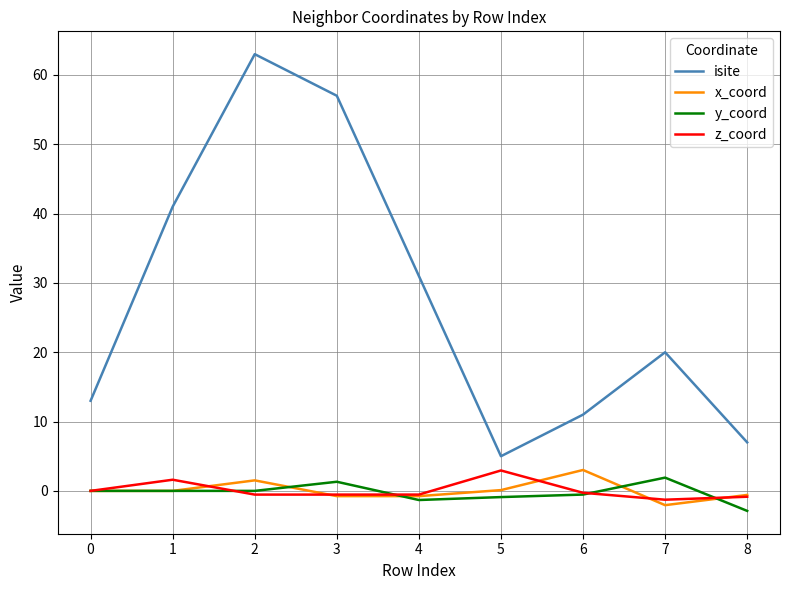

What is the minimum value for y_coord?

-2.9